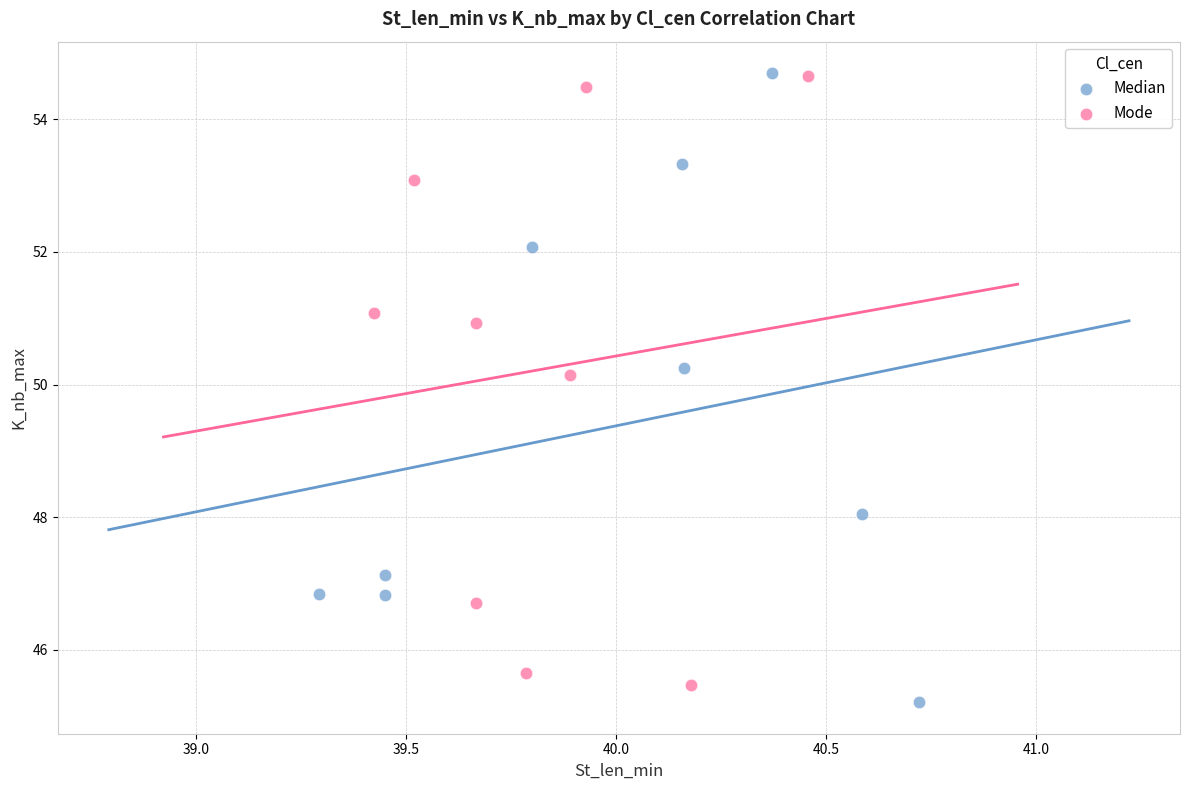

Which series has the largest Y range (max minus min)?

Median